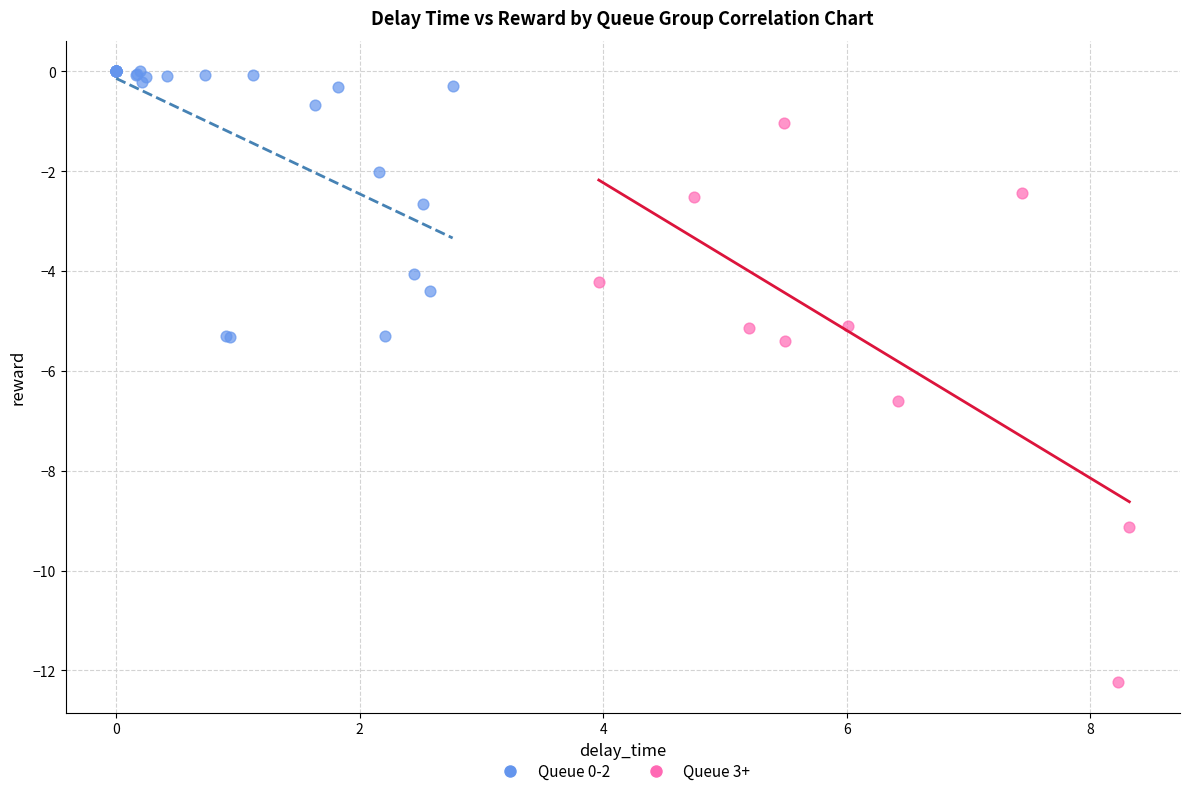

Which series contains the highest Y value?

Queue 0-2